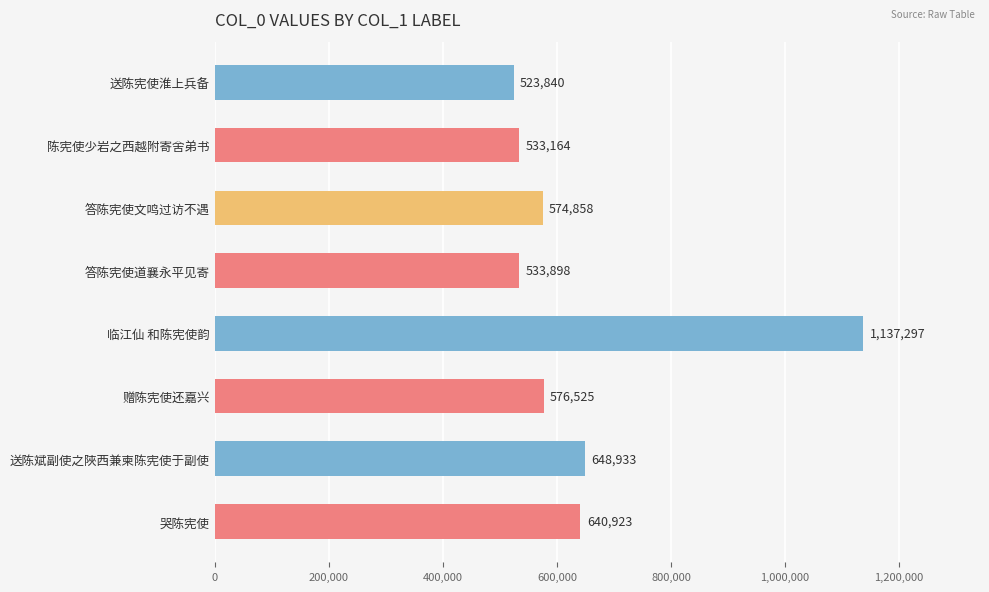

How many bars are there in total?

8